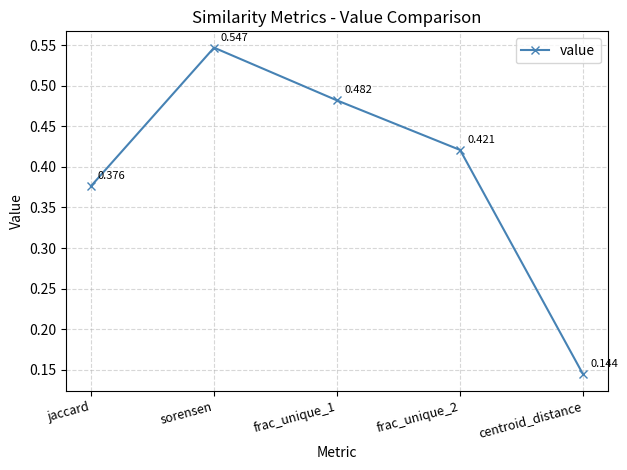

Rank the categories by value from highest to lowest.

sorensen, frac_unique_1, frac_unique_2, jaccard, centroid_distance